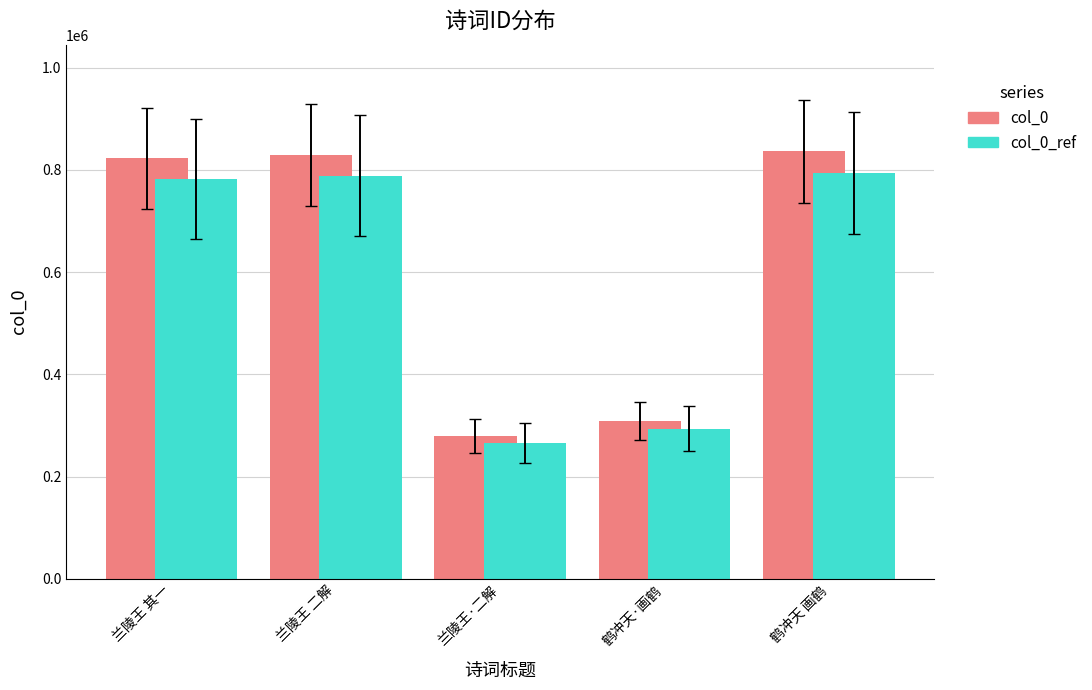

Reading left to right, extract all data points from this chart.

col_0: 兰陵王 其一=822580	兰陵王 二解=829506	兰陵王·二解=279304	鹤冲天·画鹤=309168	鹤冲天 画鹤=835737
col_0_ref: 兰陵王 其一=781451	兰陵王 二解=788030	兰陵王·二解=265338	鹤冲天·画鹤=293709	鹤冲天 画鹤=793950